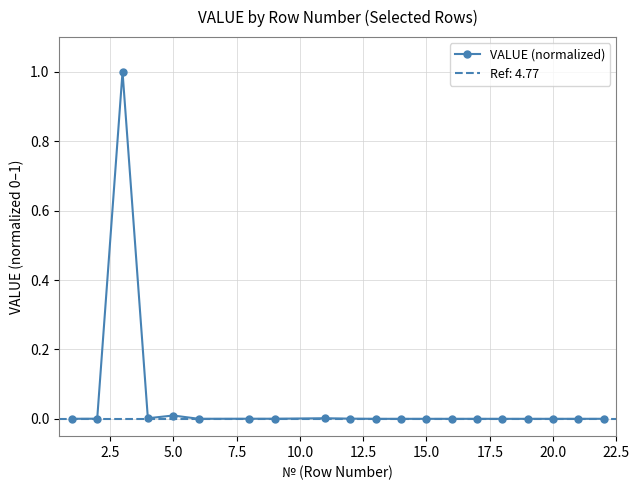

Is it true that the value at 17.5 is 0.0?

False